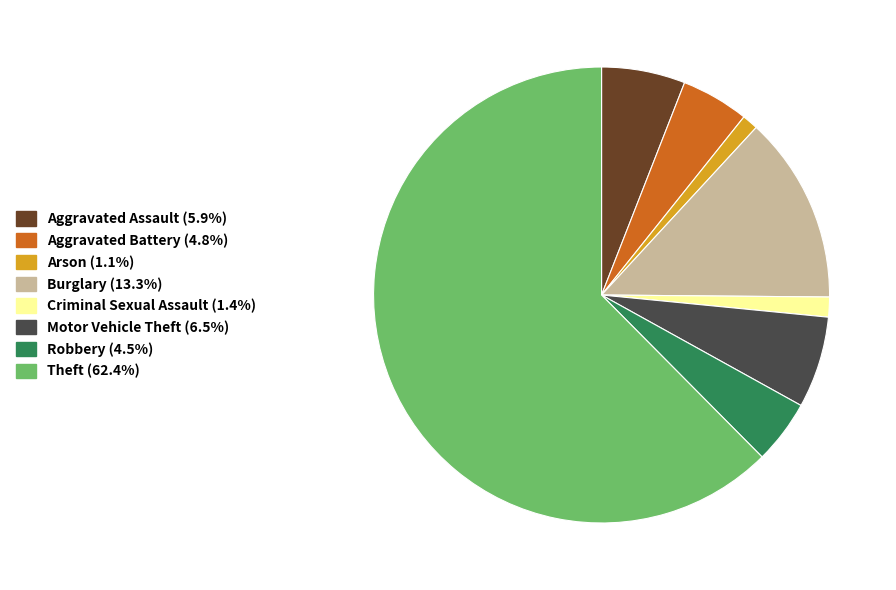

Approximately how many times larger is the value at Criminal Sexual Assault compared to Aggravated Battery?

0.3